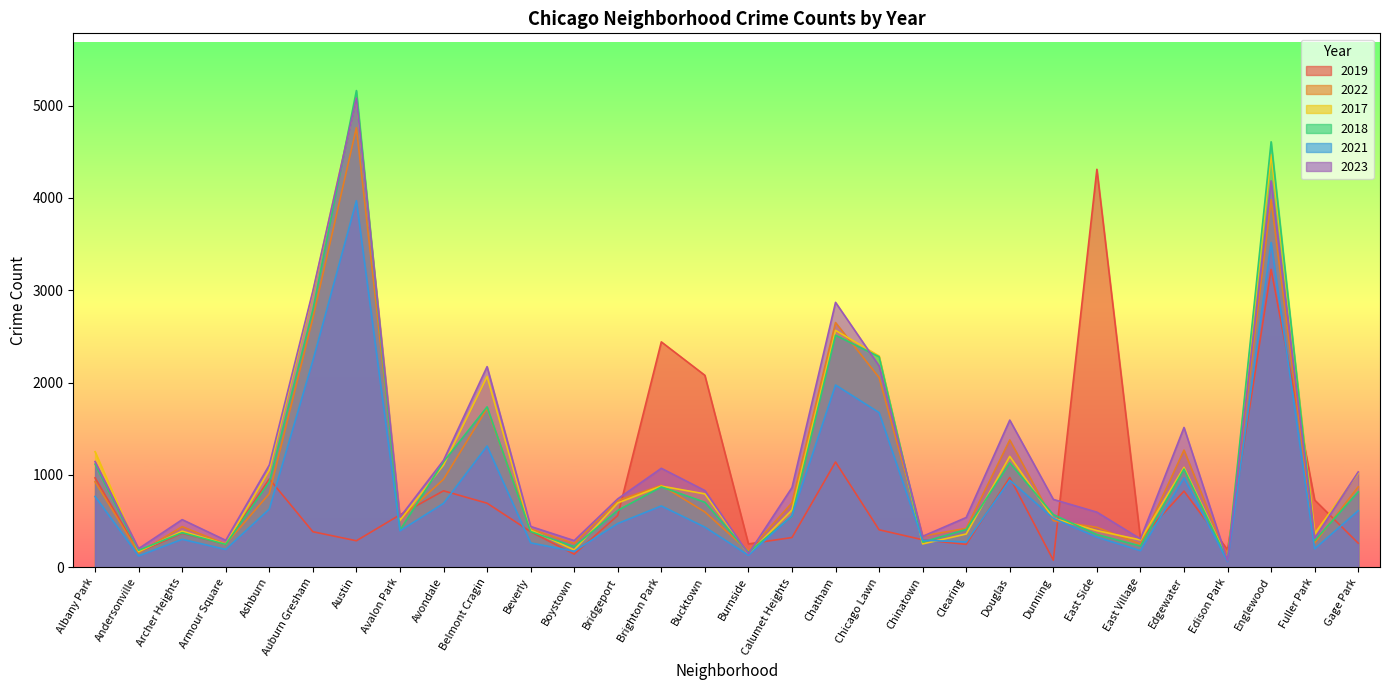

The value of 2021 at Edison Park is 25. True or false?

False